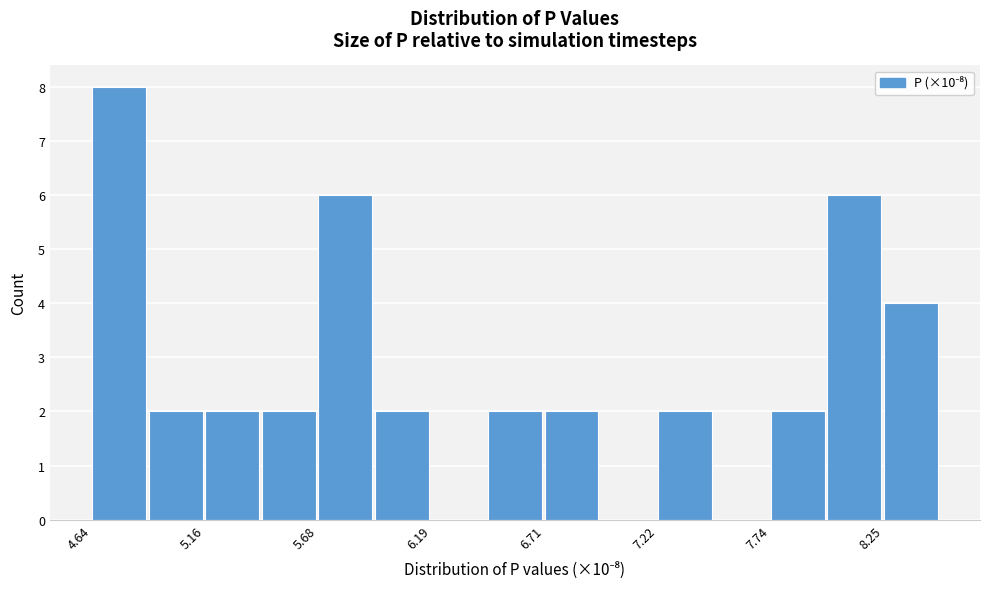

Around what value on the x-axis is the tallest bar? Give the approximate position of its centre, as read against the axis.

4.8